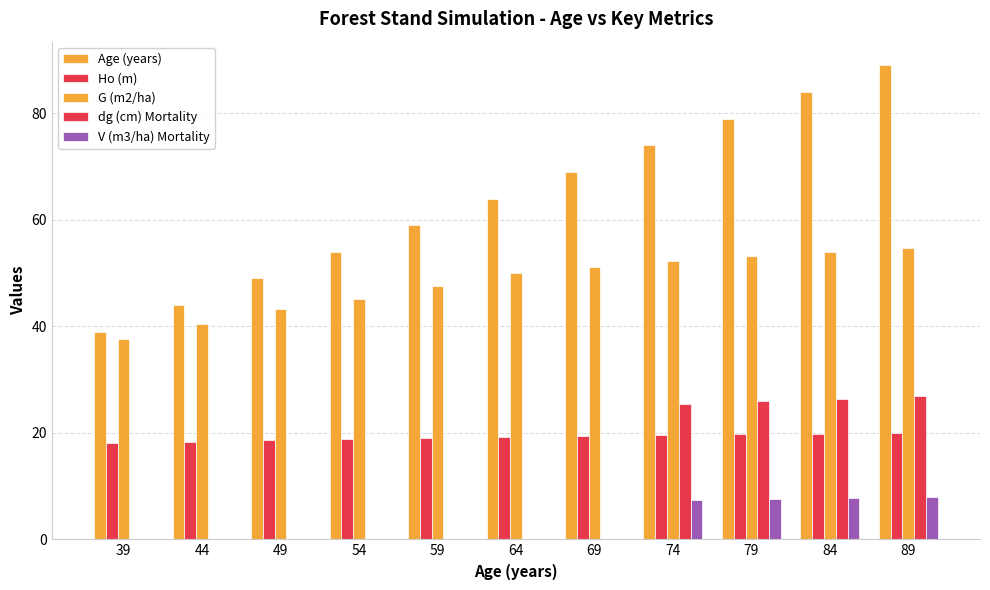

Which series has the largest range (max minus min)?

Age (years)